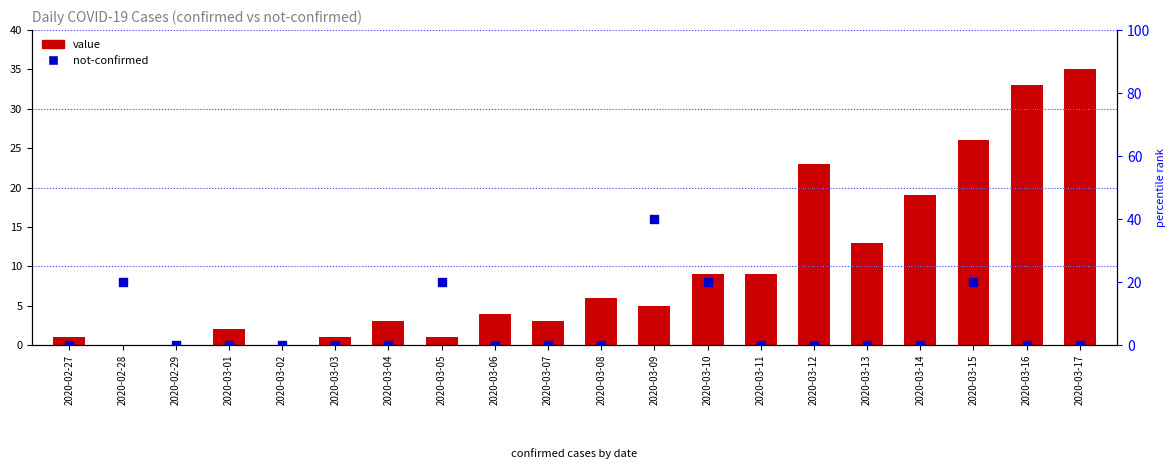

What is the total value across all series at 2020-03-16?

33